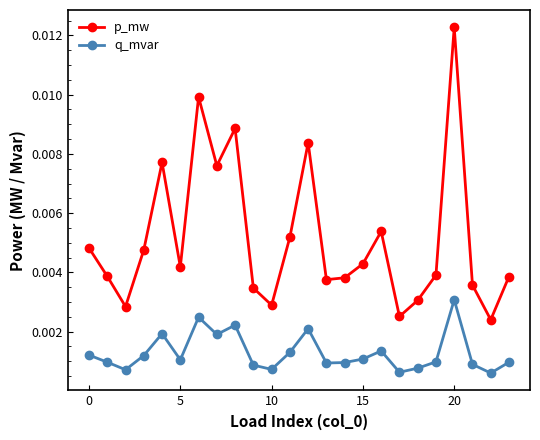

Which series has the largest total across all categories?

p_mw